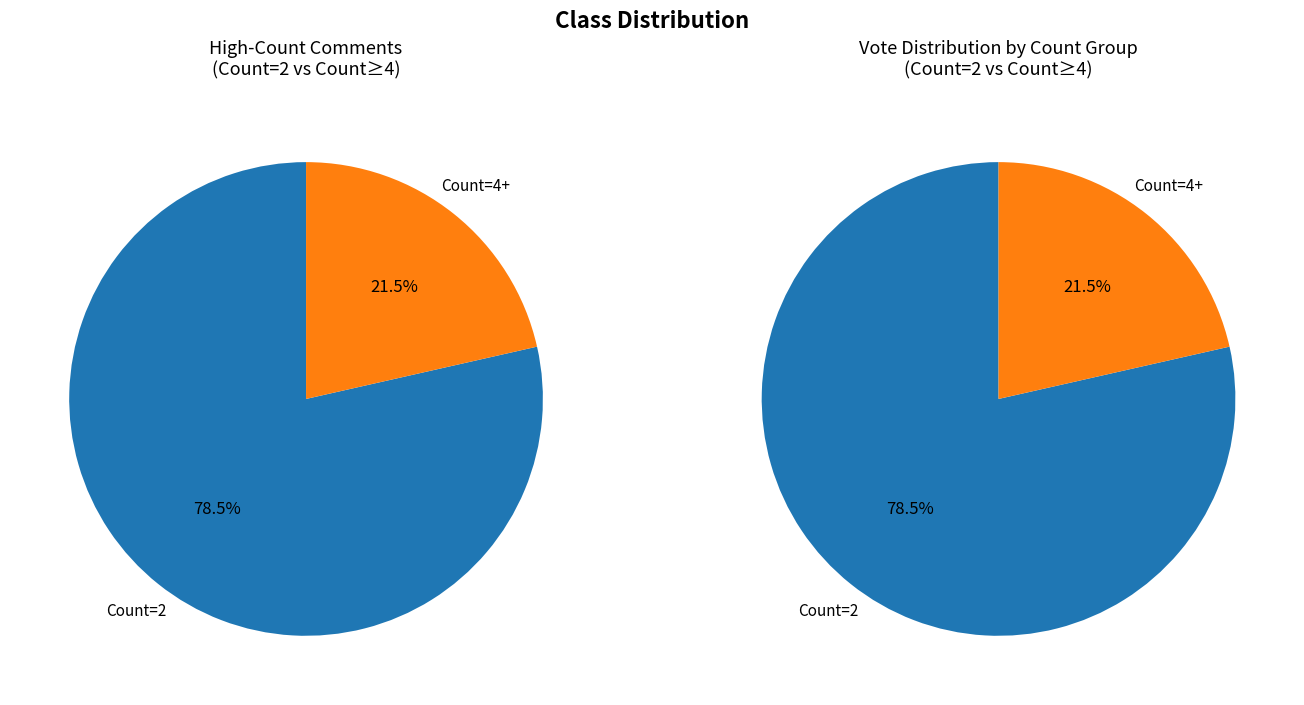

What percentage is the Count 2 slice, to the nearest percent?

79%